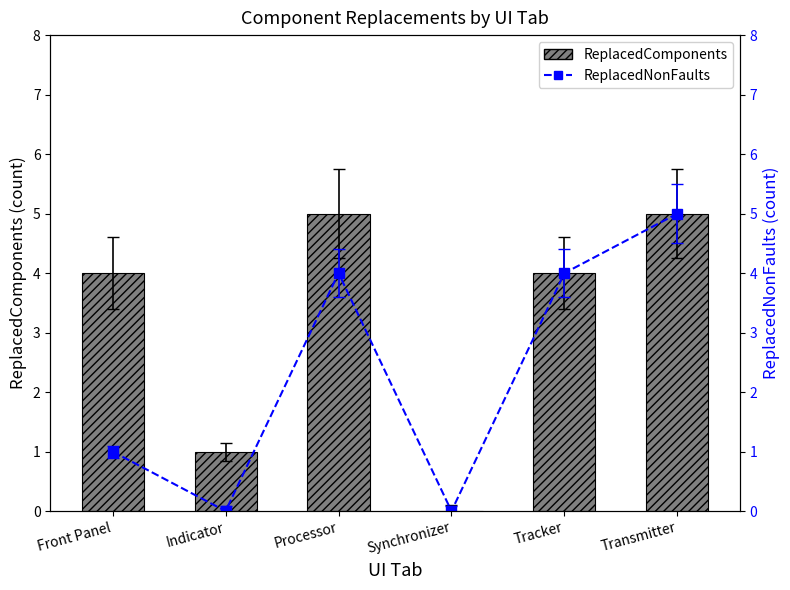

How many positive values does the ReplacedNonFaults series have?

4